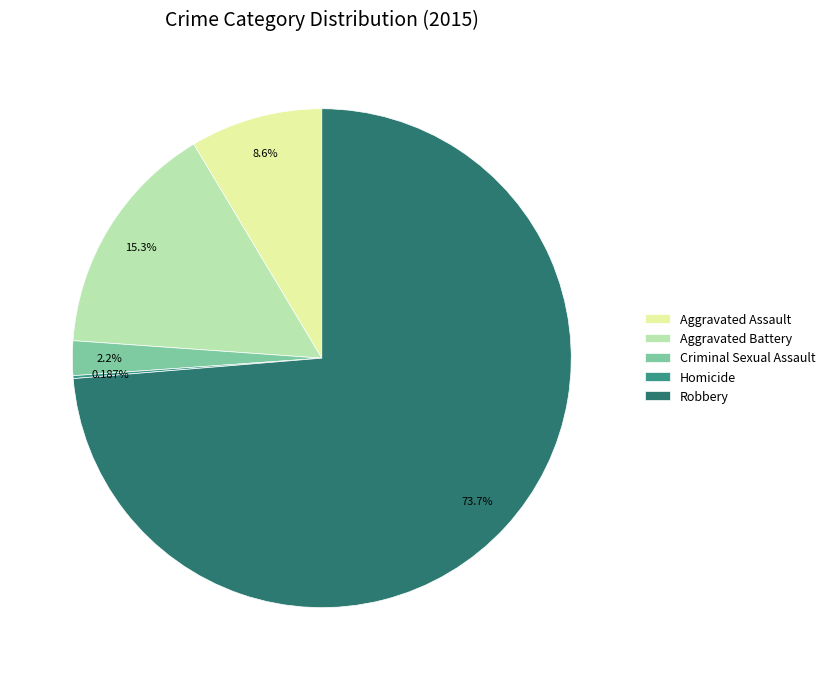

To the nearest percent, what is the difference between the Criminal Sexual Assault and Aggravated Assault slice percentages?

6%